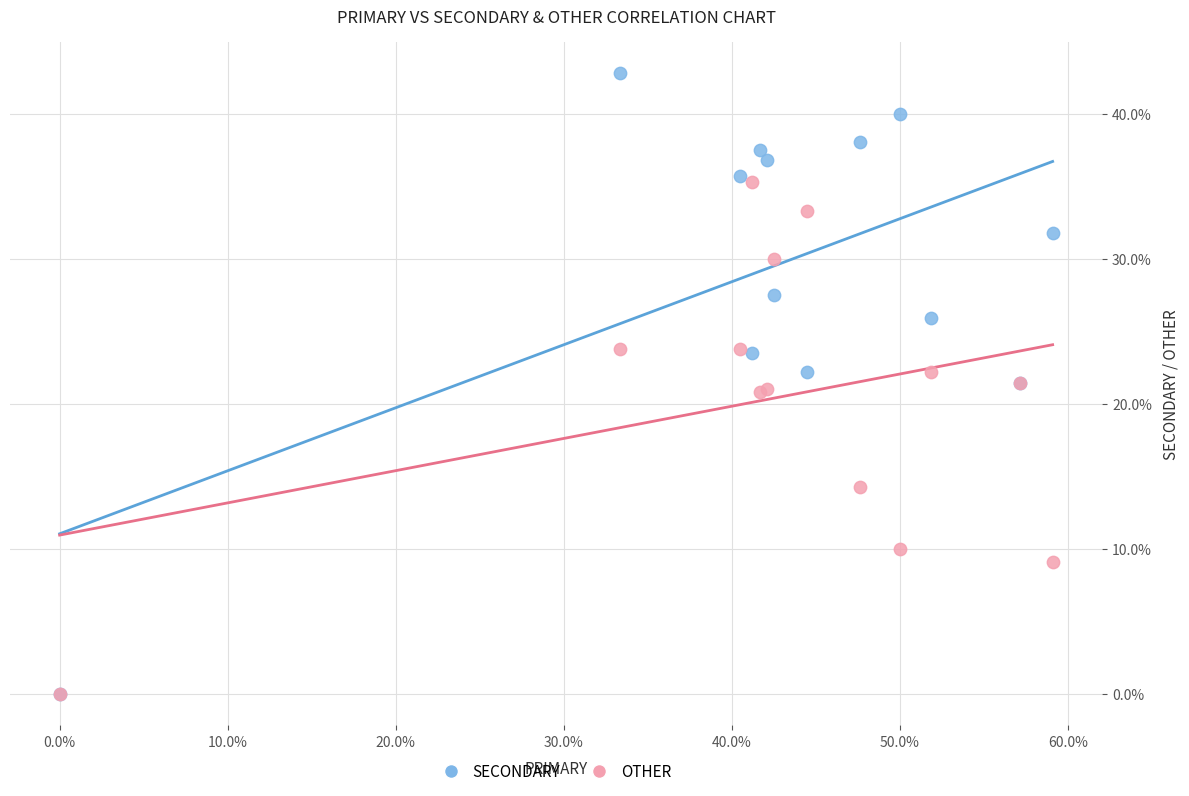

In the OTHER series, what Y value is closest to 17?

14.3